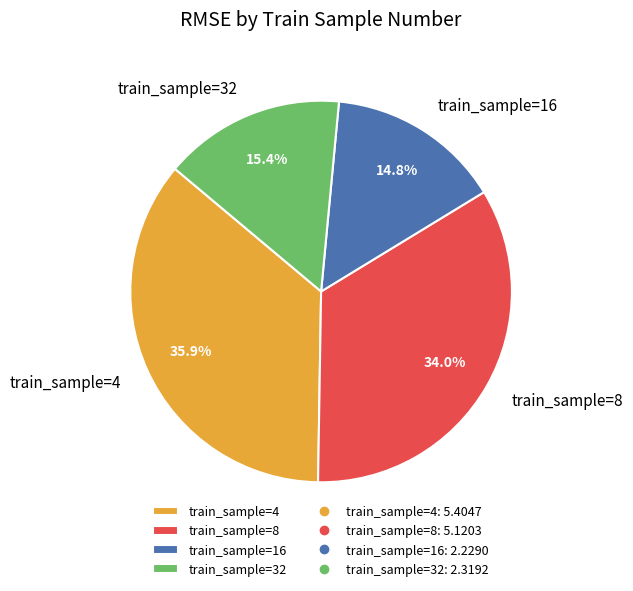

How many segments does this pie chart have?

4